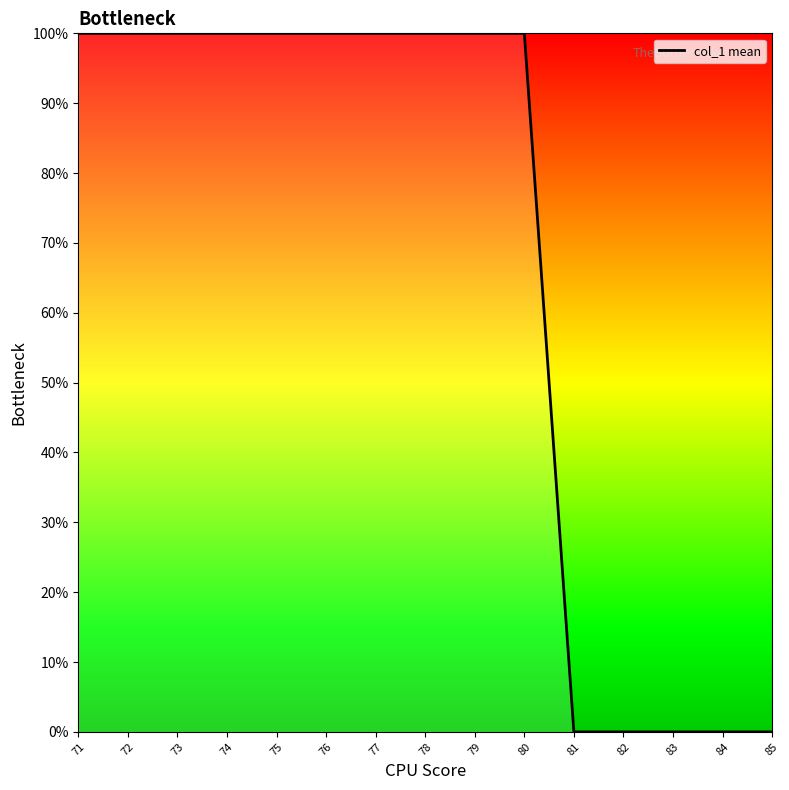

What is the sum of all values?

1000